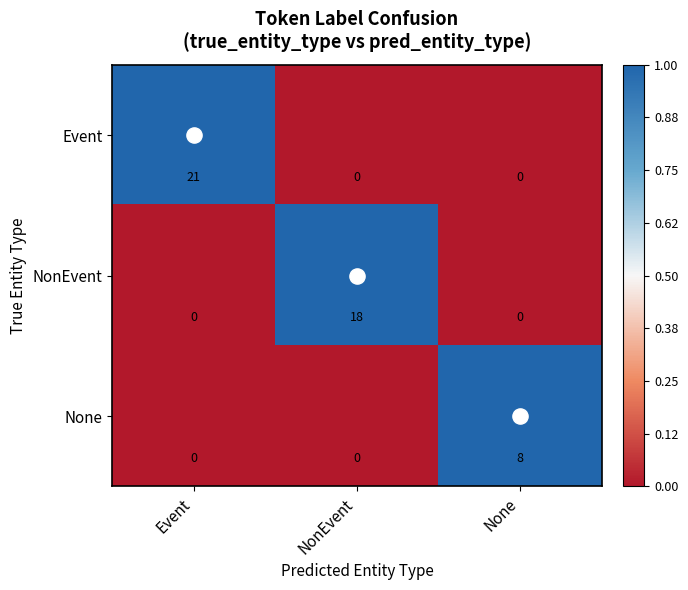

What is the average value of the None series?

3